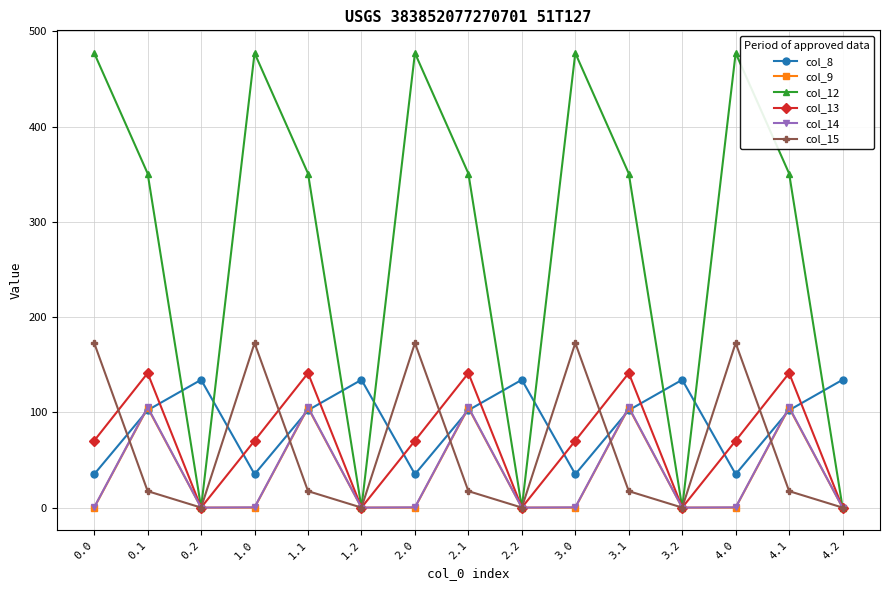

How many times do col_12 and col_8 cross each other?

9